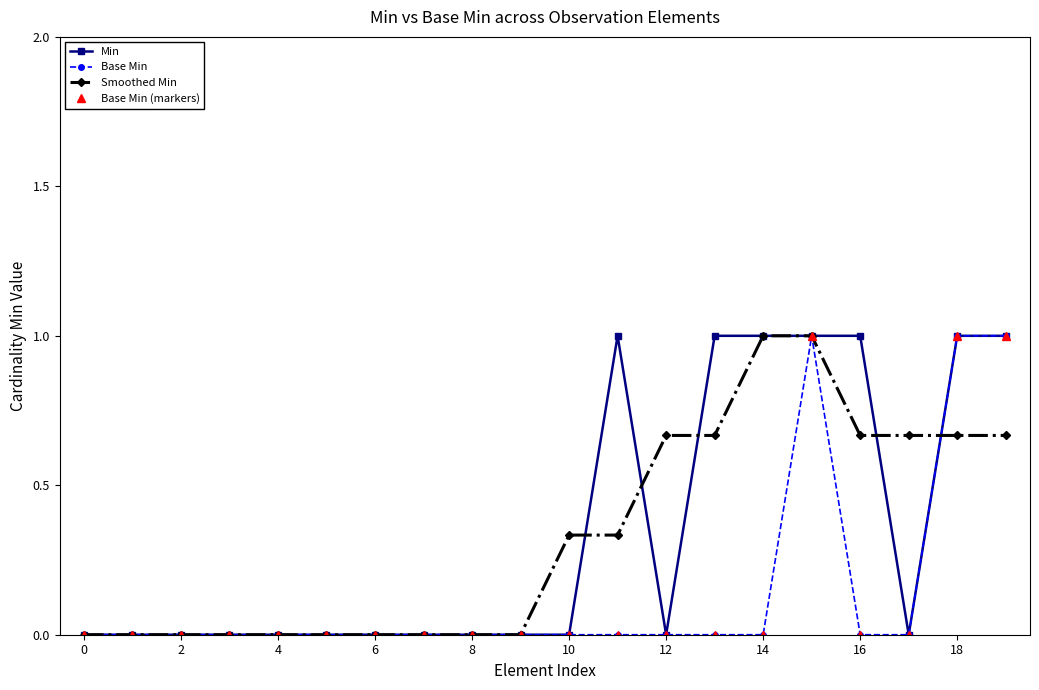

Rank the series by their maximum value, from lowest to highest.

Min, Base Min, Smoothed Min, Base Min (markers)